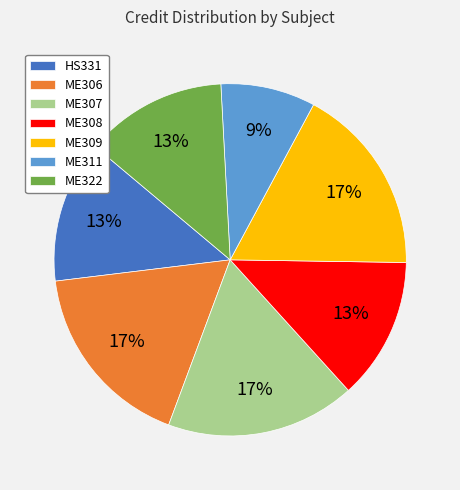

Does ME311 account for over 50% of the chart?

No